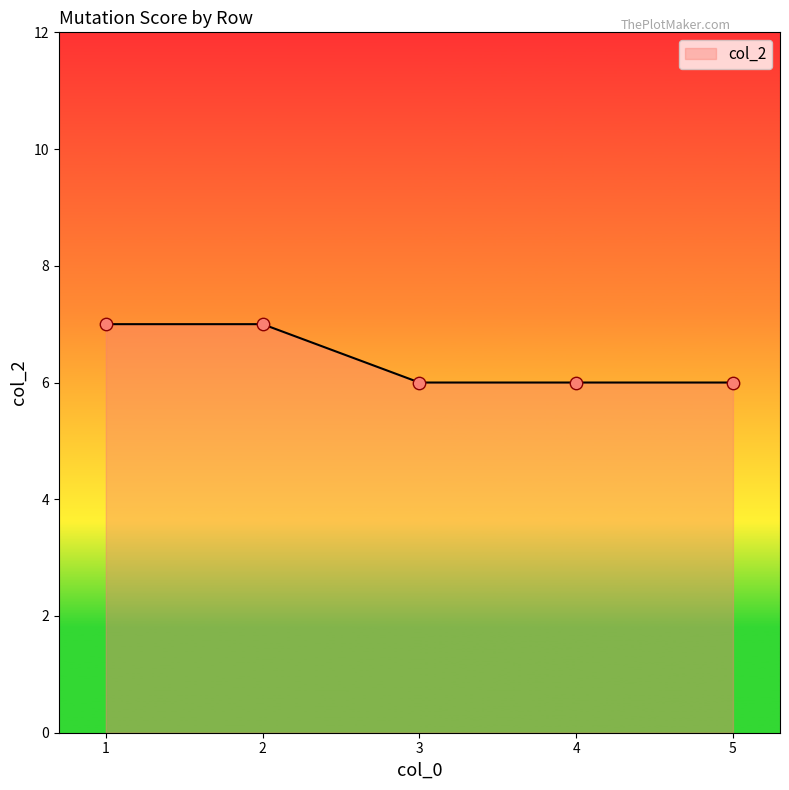

What is the ratio of the value at 3 to the value at 1?

0.9